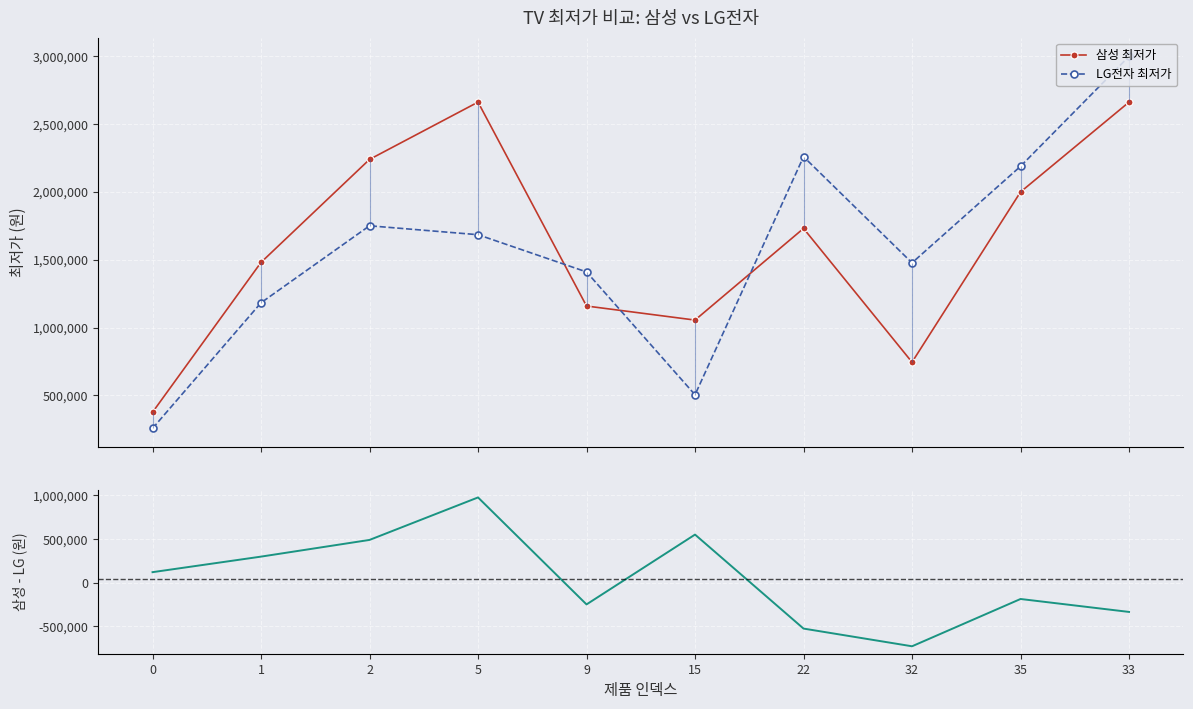

List the labels in order of LG전자 최저가 value, largest first.

33, 22, 35, 2, 5, 32, 9, 1, 15, 0